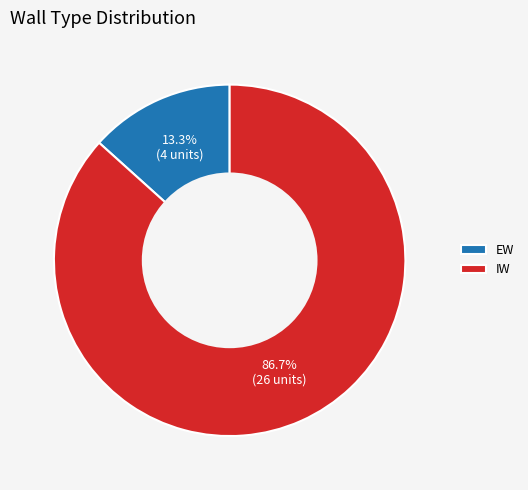

To the nearest percent, what is the average slice percentage?

50%